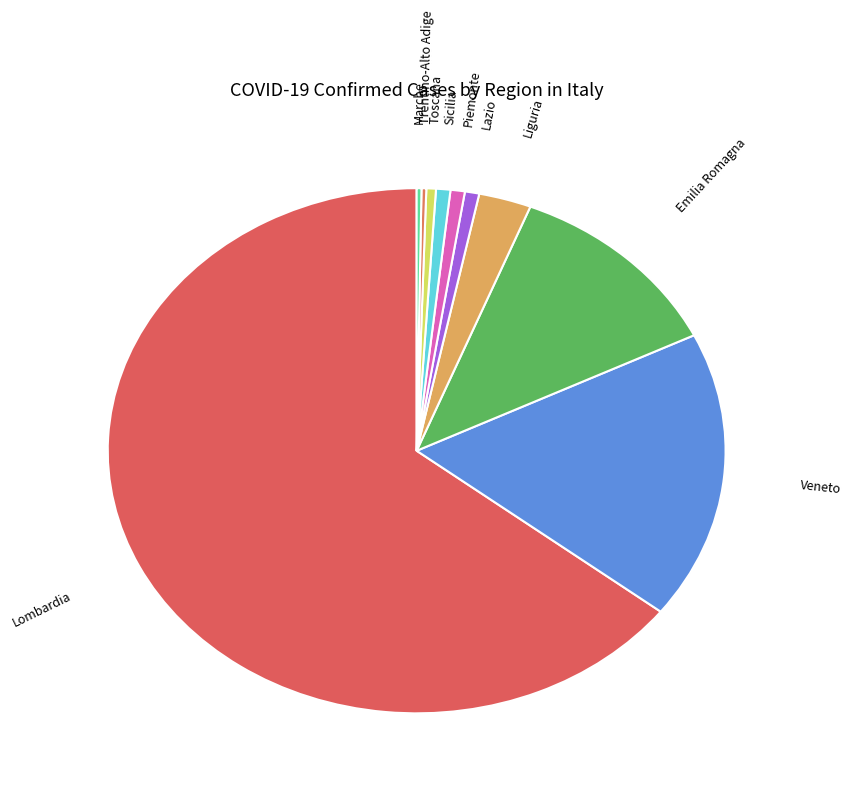

Which slice is the largest?

Lombardia